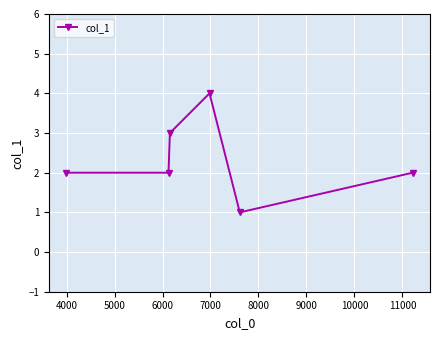

What is the value of the 1st point from the left?

2